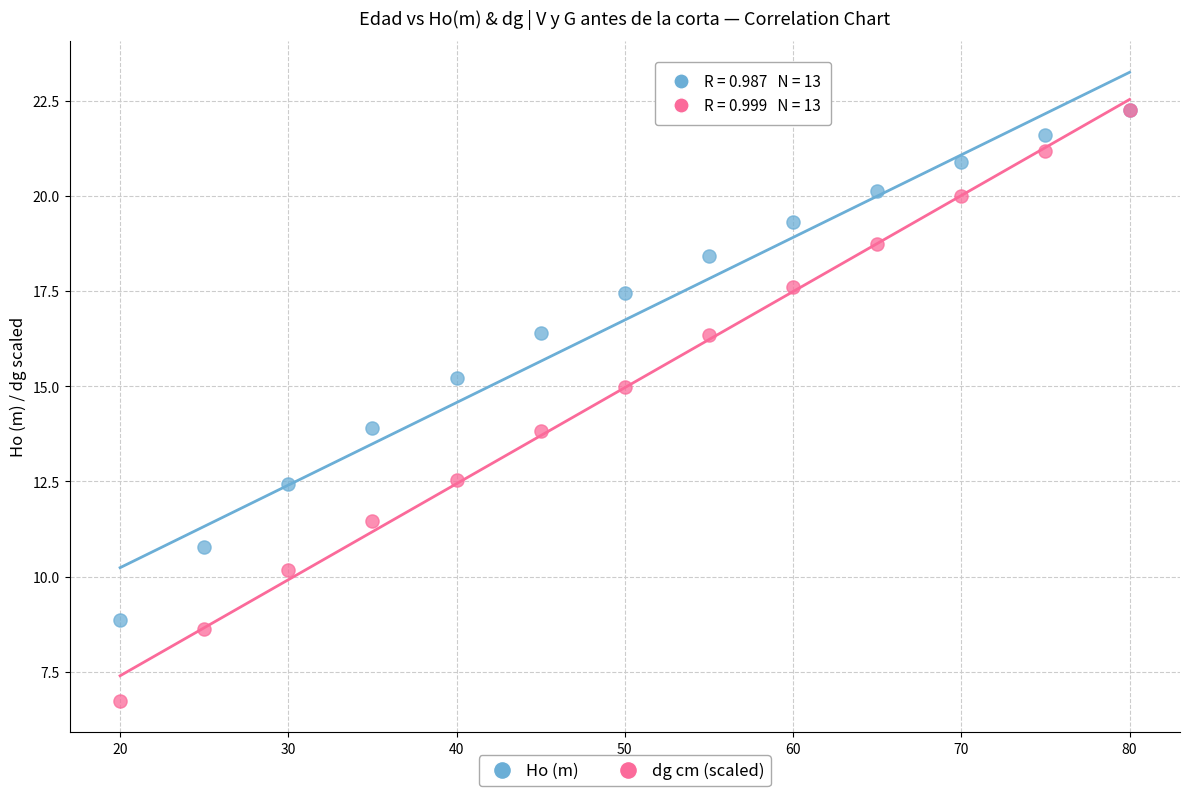

What are all the series names shown in the legend?

Ho (m), dg cm (scaled)